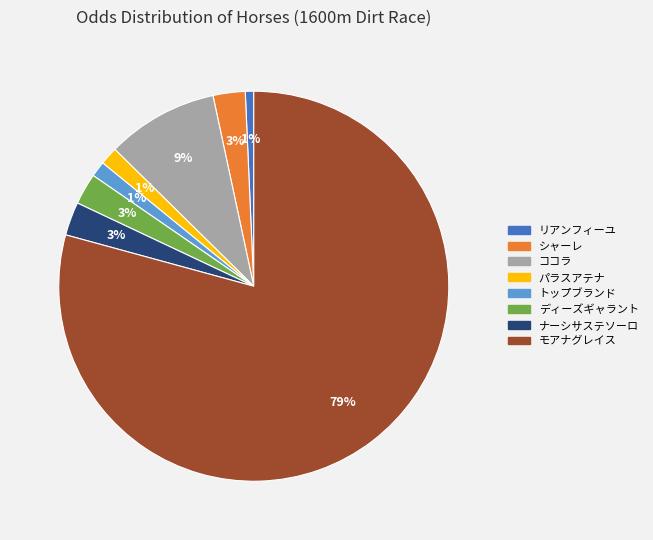

Is there any slice that represents more than half of the pie?

Yes